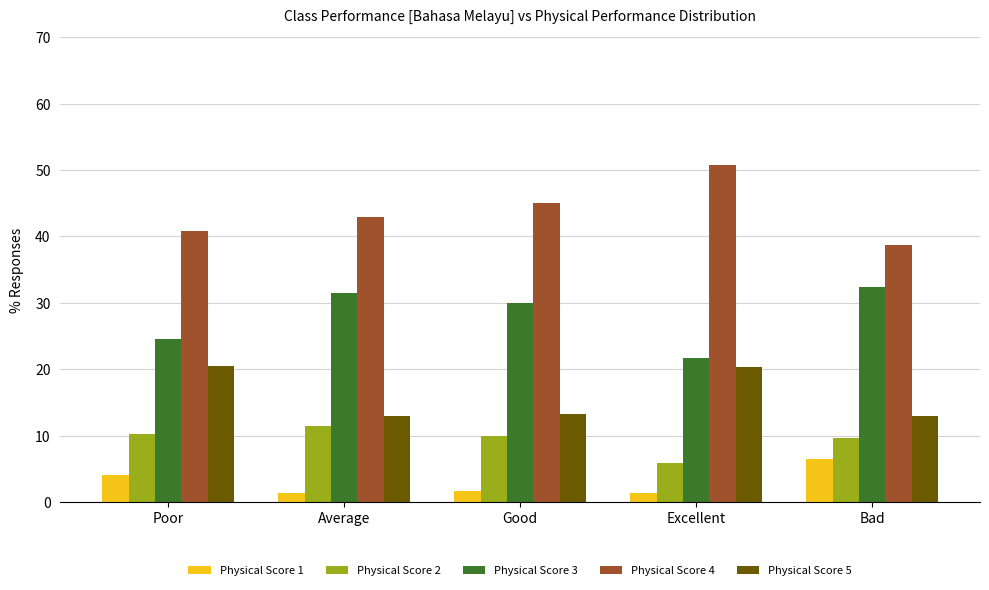

List the series in order of their peak value, lowest first.

Physical Score 1, Physical Score 2, Physical Score 5, Physical Score 3, Physical Score 4